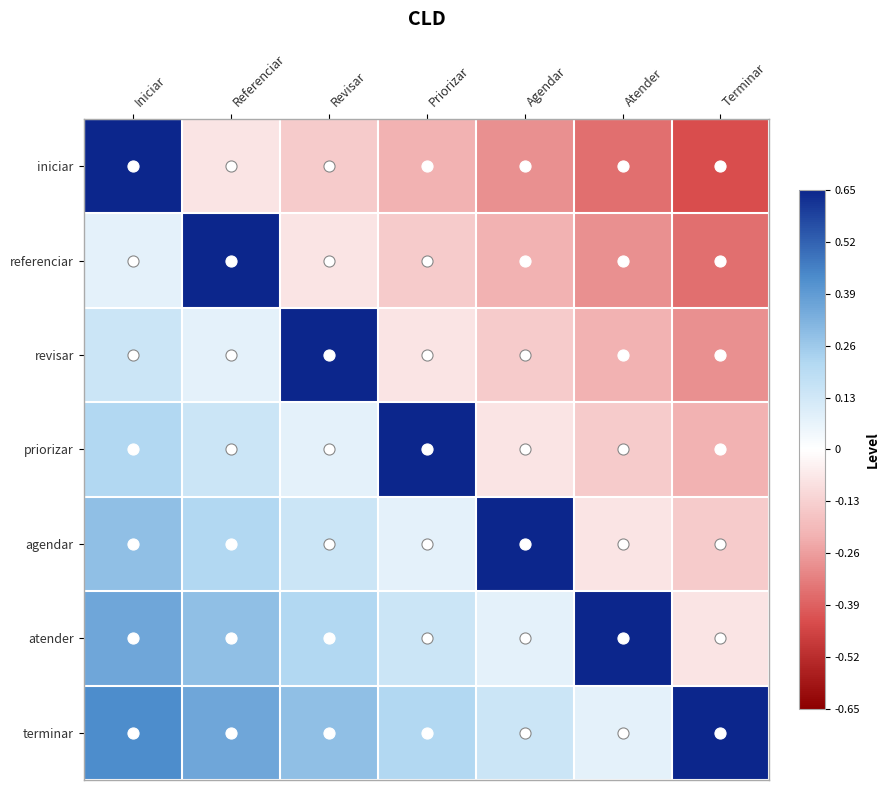

At which category is the sum across all series the highest?

Iniciar